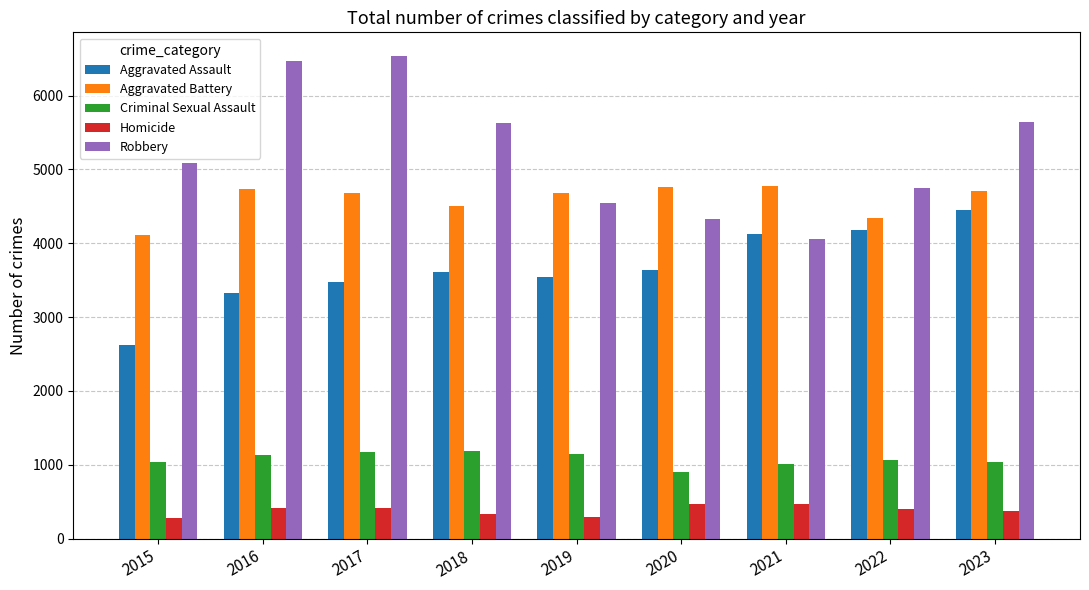

The value of Criminal Sexual Assault at 2017 is 2015. True or false?

False